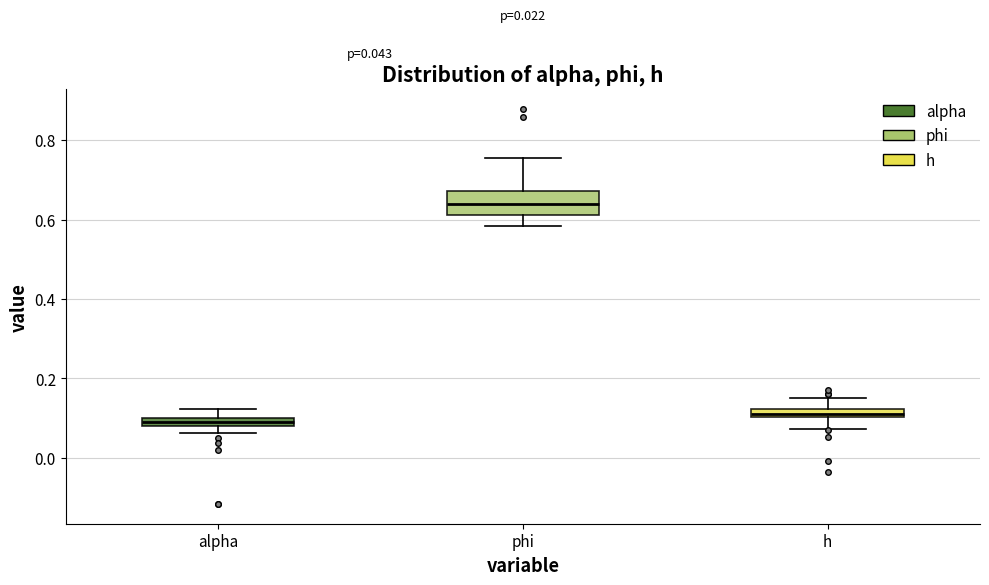

Comparing the boxes themselves (not the whiskers), which one is the tallest?

phi